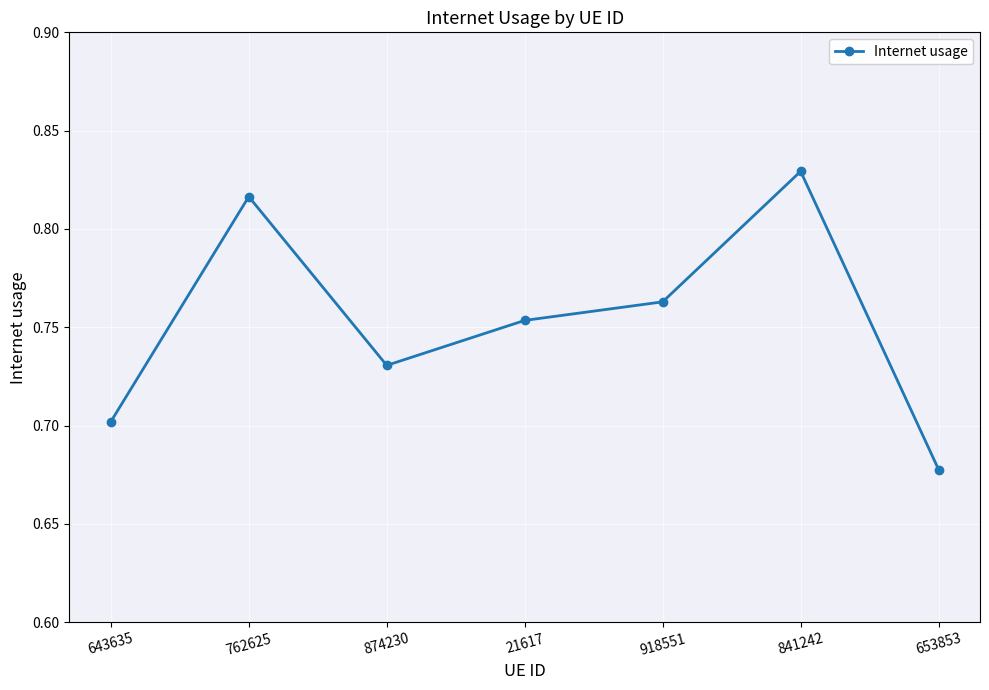

The chart shows a value of 0.4 at 653853. True or false?

False